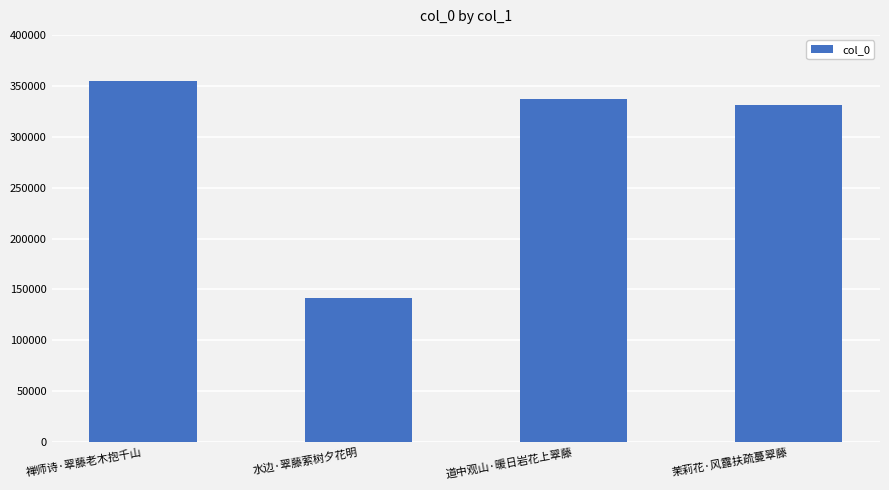

Which category has the highest value across all series?

禅师诗·翠藤老木抱千山